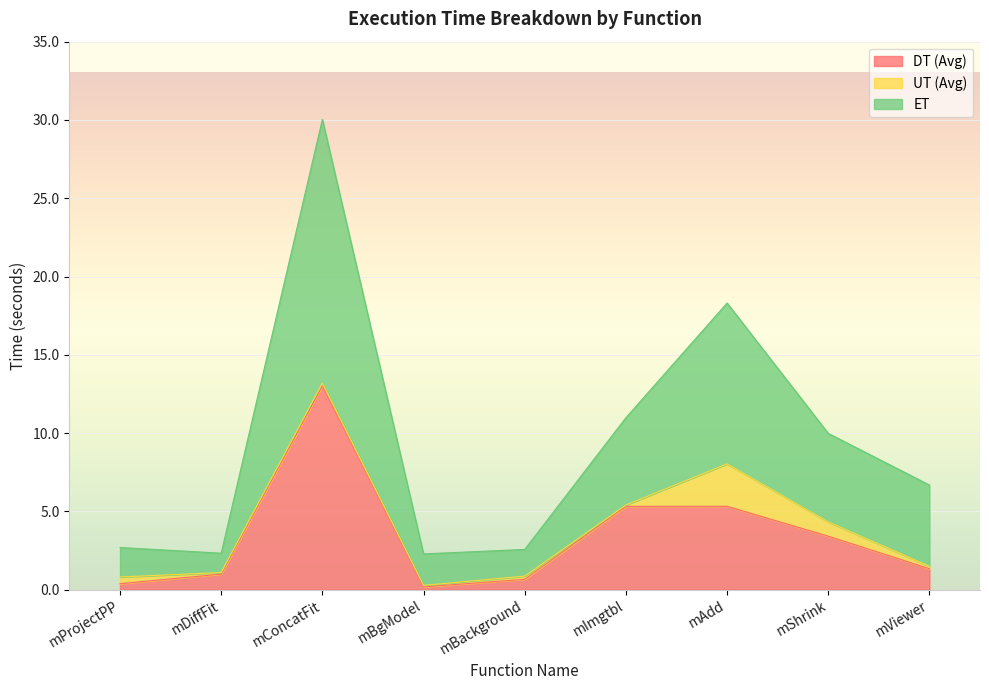

Which category has the highest value in the DT (Avg) series?

mConcatFit